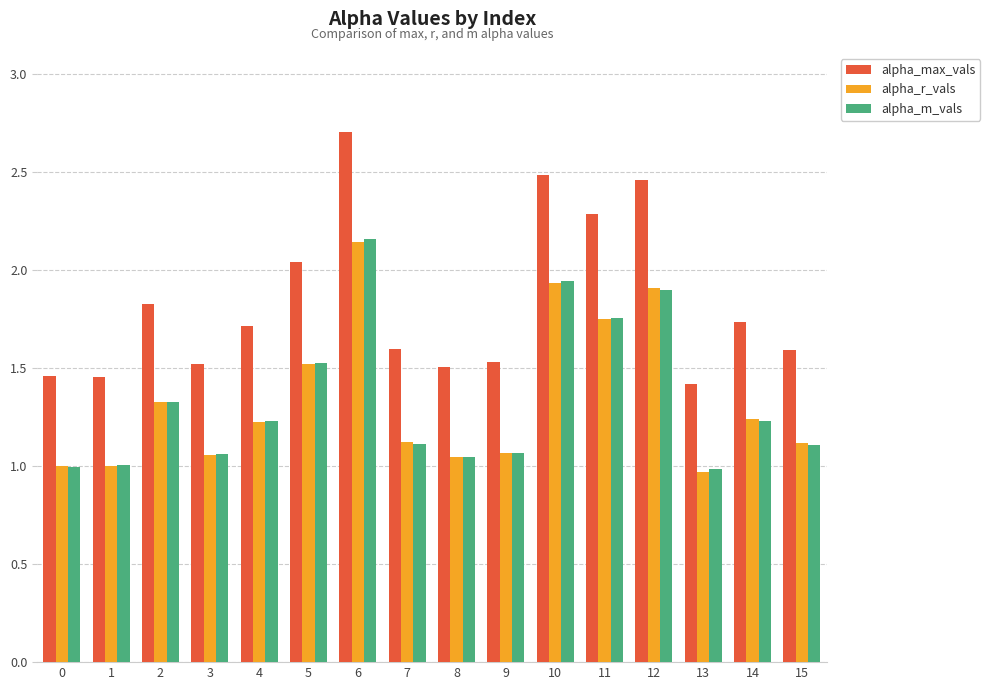

Is it true that alpha_m_vals equals 1.2 at 14?

True